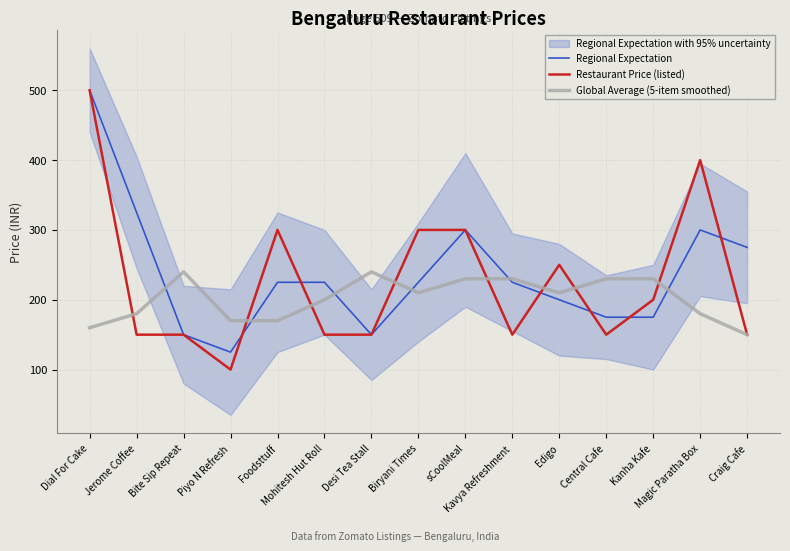

At which category is the sum across all series the highest?

Dial For Cake